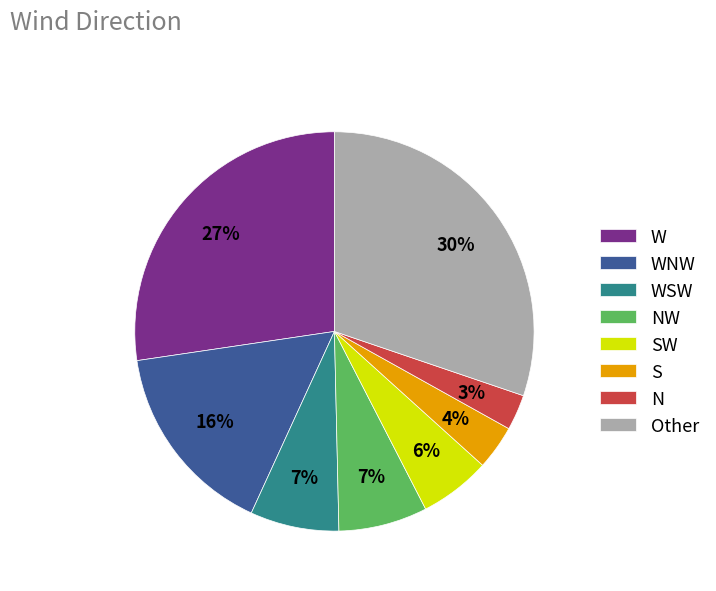

Approximately how many times larger is the value at SW compared to Other?

0.2